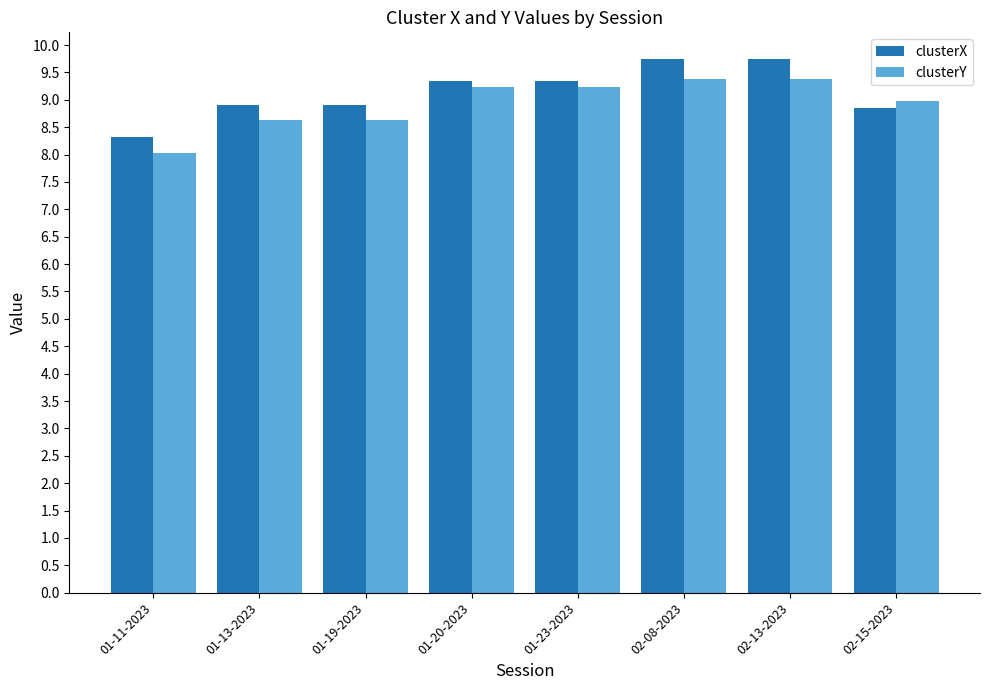

What is the value of the clusterY bar at the 4th from the left?

9.2